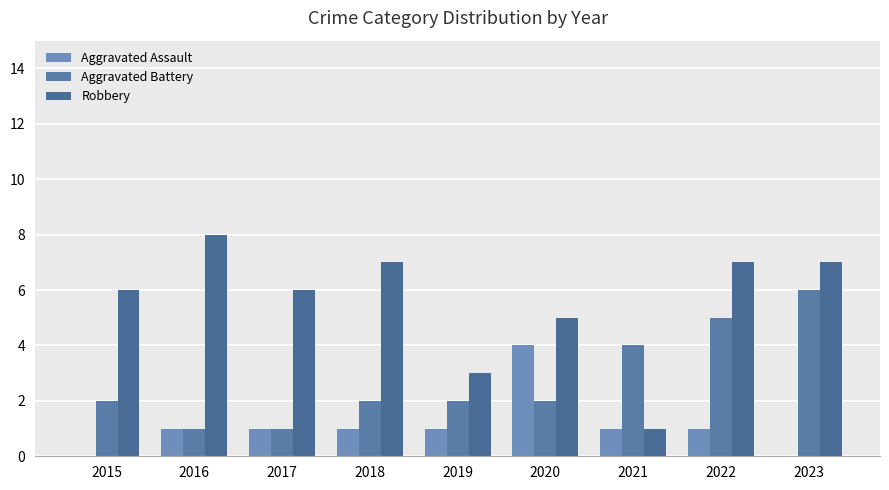

True or false: Aggravated Assault has a value of 0 at 2021.

False